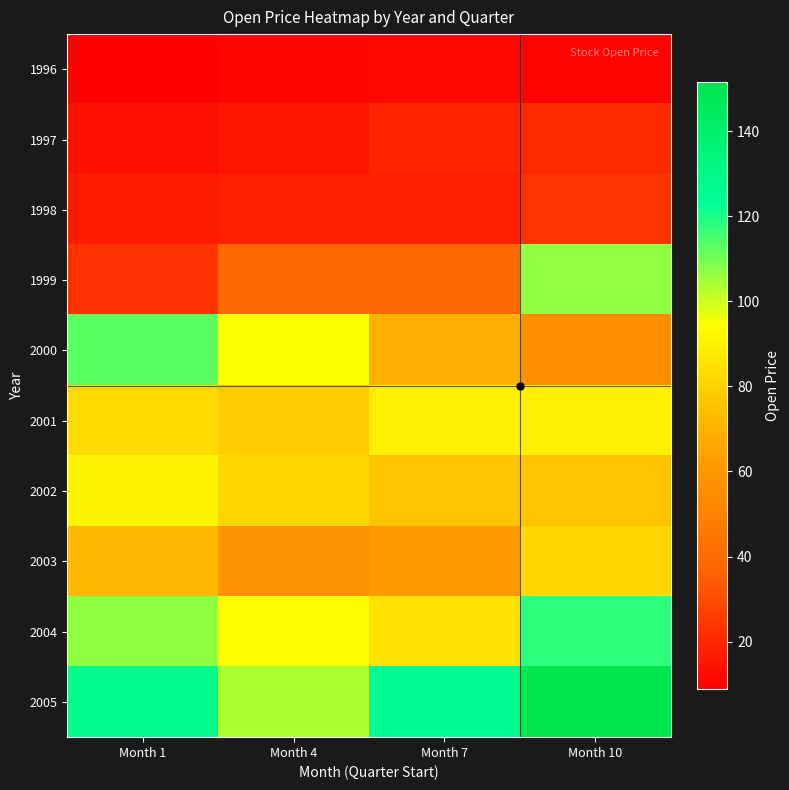

Reading left to right, what are all the values shown in this chart?

1996: Month 1=8.8	Month 4=10.6	Month 7=10.9	Month 10=9.9
1997: Month 1=13.3	Month 4=15.5	Month 7=19.6	Month 10=20.6
1998: Month 1=17.0	Month 4=18.3	Month 7=18.2	Month 10=23.5
1999: Month 1=23.1	Month 4=38.1	Month 7=38.3	Month 10=106.6
2000: Month 1=112.8	Month 4=94.3	Month 7=69.2	Month 10=55.1
2001: Month 1=82.8	Month 4=78.5	Month 7=89.6	Month 10=89.4
2002: Month 1=91.2	Month 4=81.7	Month 7=75.8	Month 10=75.7
2003: Month 1=71.8	Month 4=57.2	Month 7=60.8	Month 10=81.6
2004: Month 1=106.7	Month 4=93.8	Month 7=85.2	Month 10=118.0
2005: Month 1=128.0	Month 4=103.6	Month 7=125.8	Month 10=151.6